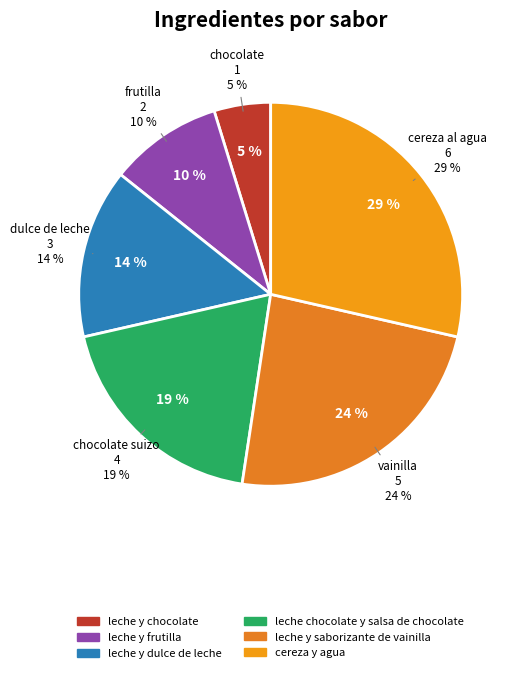

Is it true that leche y dulce de leche is 14% of the pie?

True